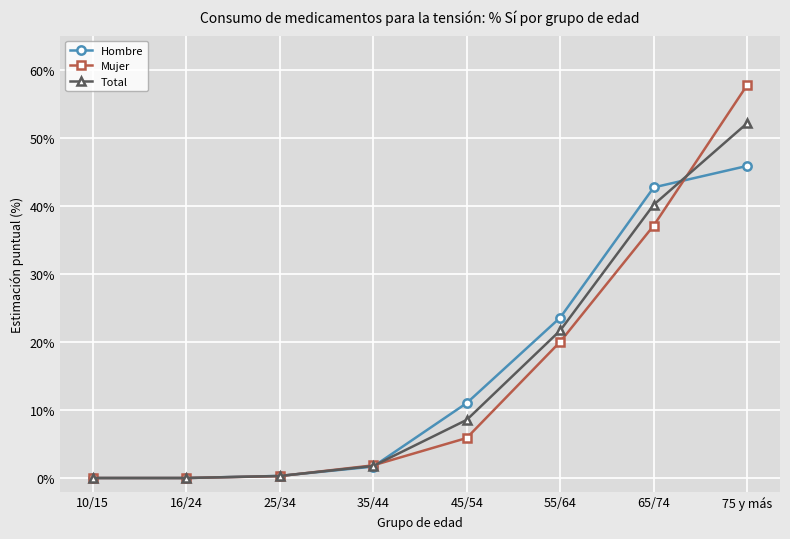

Which series has the largest range (max minus min)?

Mujer